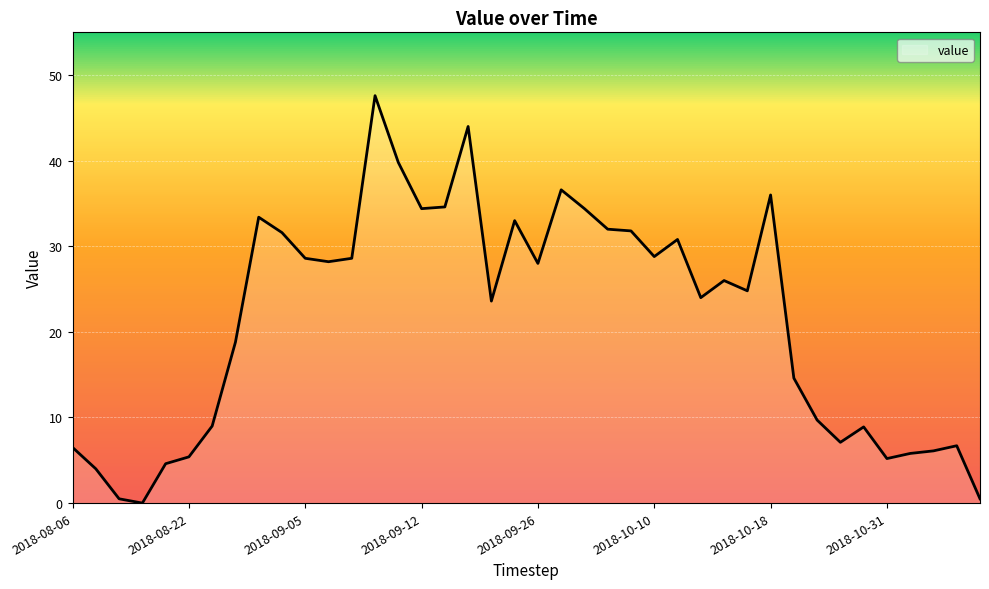

What is the maximum value shown in the chart?

47.6